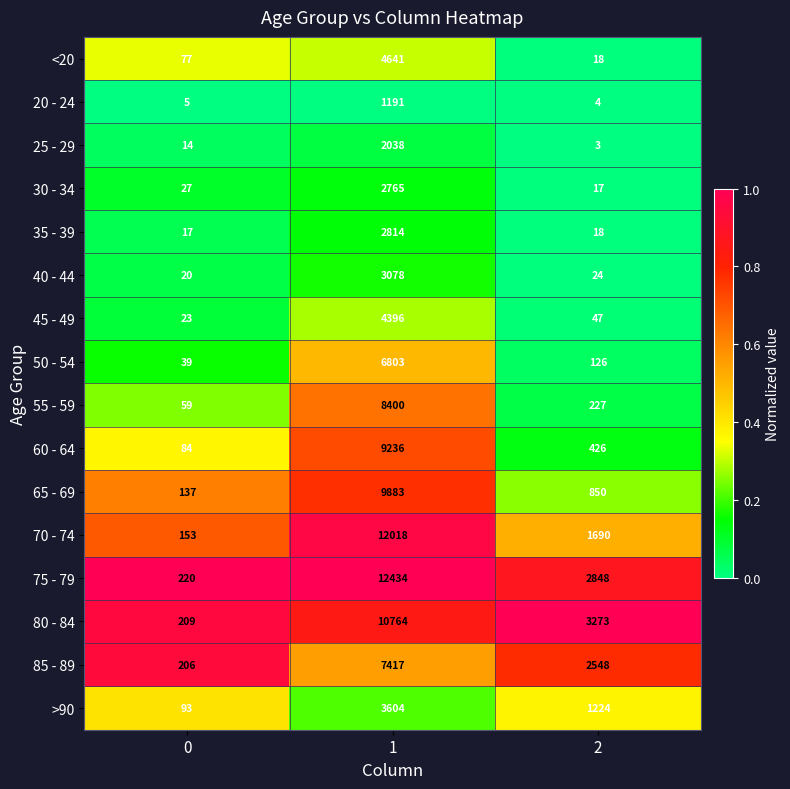

What is the difference between the second highest and minimum values in the 60 - 64 series?

342